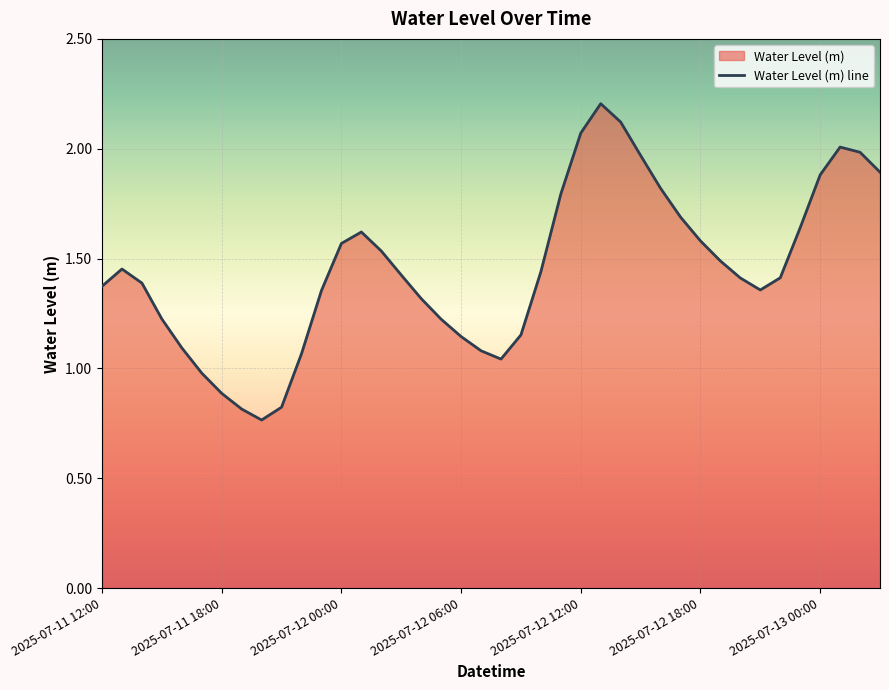

What is the label of the 13th point from the right?

2025-07-12 15:00